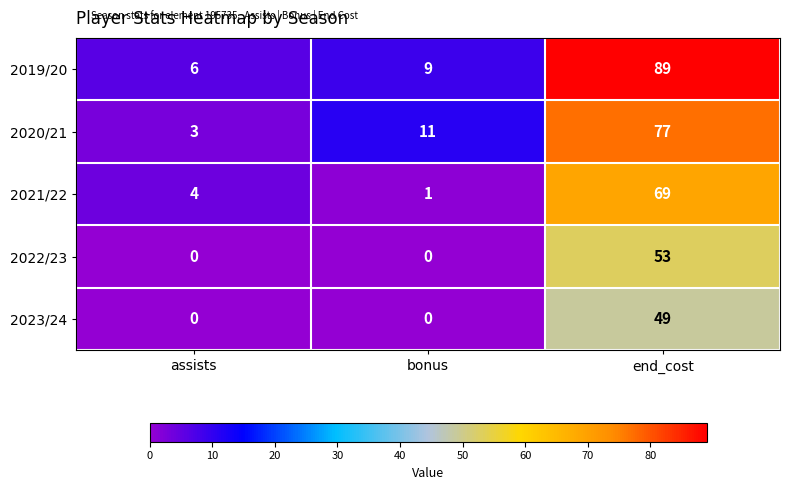

What is the spread (max minus min) of values at assists?

6